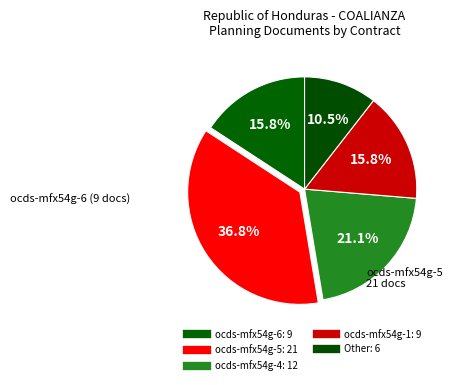

To the nearest percent, what is the combined percentage of ocds-mfx54g-6 and ocds-mfx54g-1?

32%